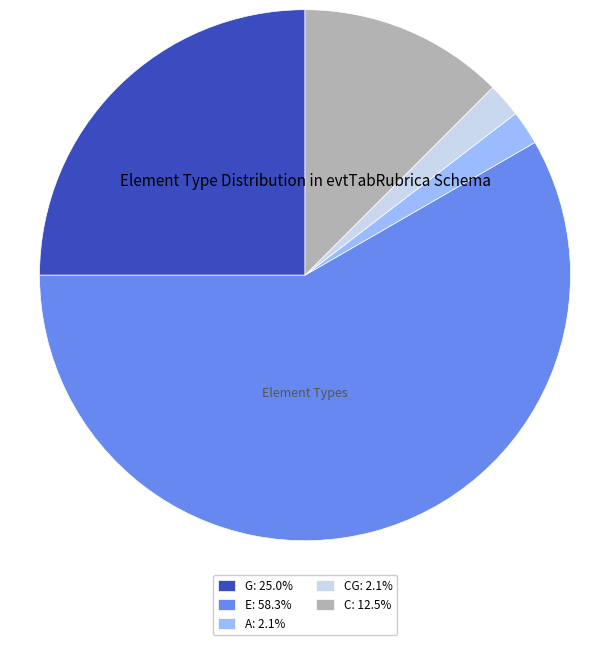

Do CG: 2.1% and C: 12.5% together represent more than half of the pie?

No